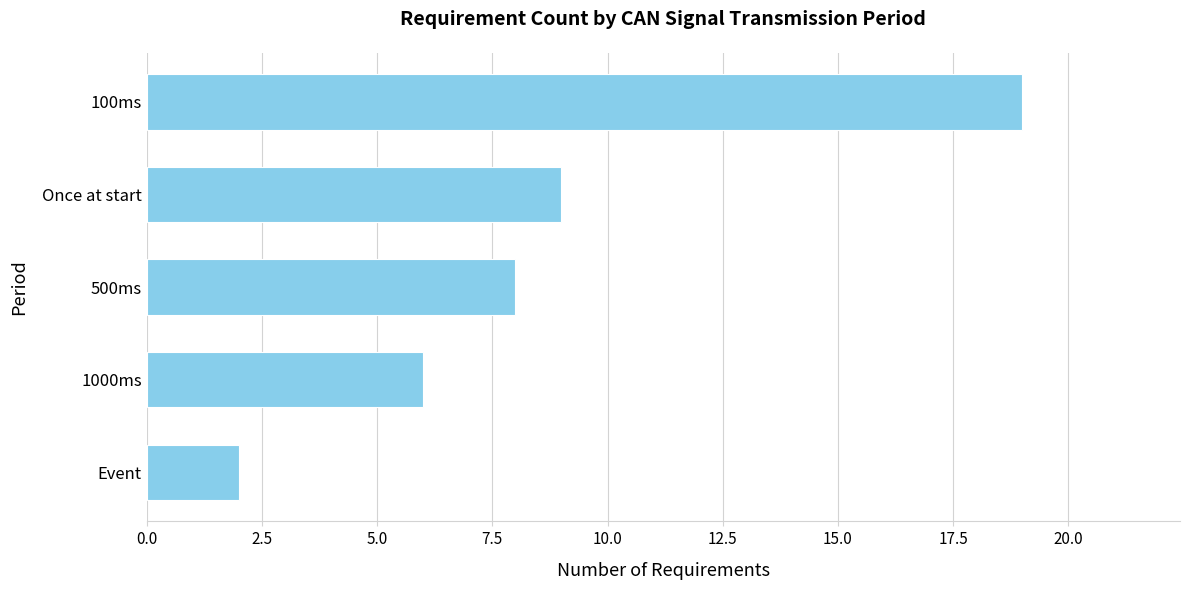

The value at 100ms is 9. True or false?

False